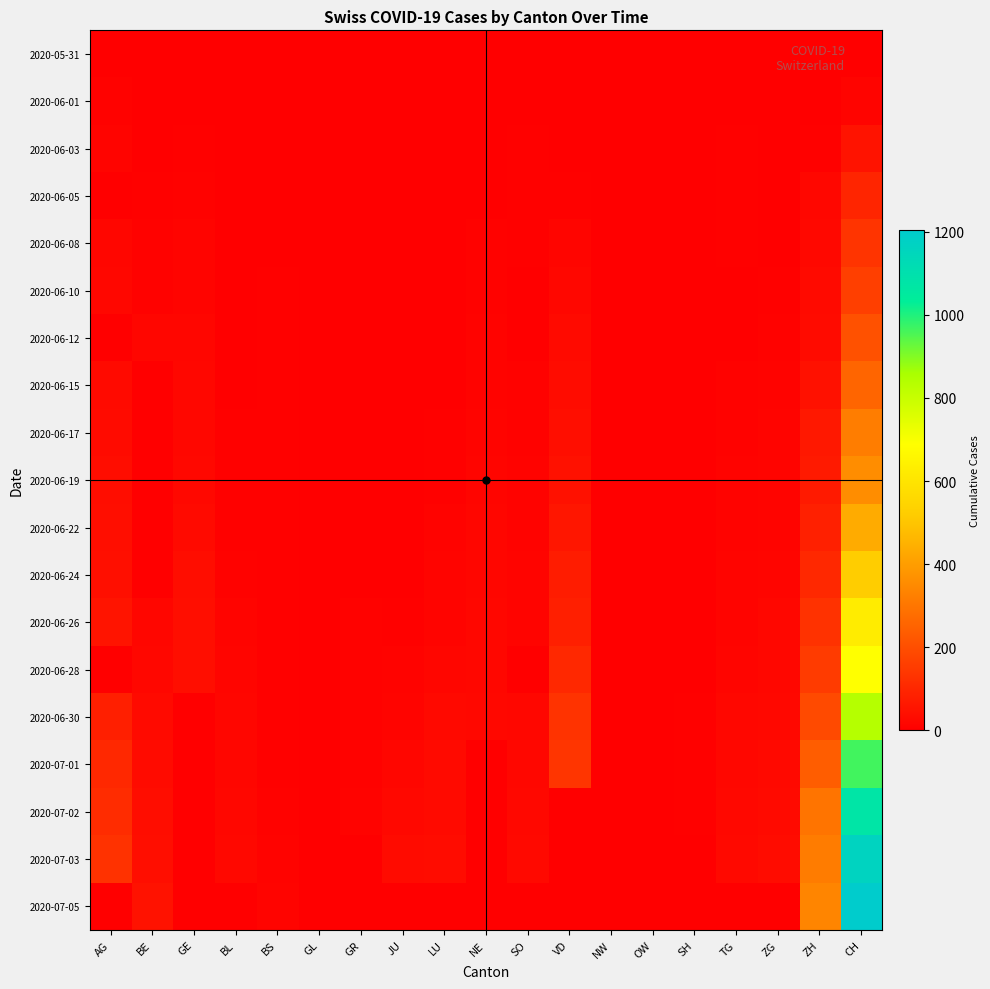

Reading left to right, list all the values displayed in this chart.

2020-05-31: AG=0	BE=0	GE=0	BL=0	BS=0	GL=0	GR=0	JU=0	LU=0	NE=0	SO=0	VD=0	NW=0	OW=0	SH=0	TG=0	ZG=0	ZH=0	CH=0
2020-06-01: AG=9	BE=0	GE=1	BL=0	BS=0	GL=0	GR=0	JU=0	LU=0	NE=0	SO=0	VD=1	NW=0	OW=0	SH=0	TG=0	ZG=0	ZH=1	CH=12
2020-06-03: AG=12	BE=2	GE=6	BL=1	BS=1	GL=0	GR=4	JU=0	LU=0	NE=1	SO=5	VD=2	NW=0	OW=1	SH=0	TG=5	ZG=0	ZH=5	CH=50
2020-06-05: AG=0	BE=6	GE=8	BL=4	BS=3	GL=0	GR=1	JU=0	LU=0	NE=0	SO=6	VD=7	NW=0	OW=0	SH=0	TG=6	ZG=0	ZH=19	CH=95
2020-06-08: AG=17	BE=8	GE=12	BL=3	BS=4	GL=0	GR=1	JU=0	LU=1	NE=9	SO=6	VD=15	NW=0	OW=0	SH=1	TG=6	ZG=1	ZH=23	CH=132
2020-06-10: AG=19	BE=9	GE=14	BL=4	BS=5	GL=0	GR=2	JU=0	LU=1	NE=9	SO=0	VD=20	NW=0	OW=0	SH=1	TG=0	ZG=5	ZH=26	CH=160
2020-06-12: AG=0	BE=17	GE=18	BL=4	BS=5	GL=0	GR=2	JU=0	LU=0	NE=10	SO=0	VD=28	NW=0	OW=0	SH=1	TG=0	ZG=9	ZH=30	CH=205
2020-06-15: AG=28	BE=0	GE=20	BL=4	BS=5	GL=0	GR=2	JU=1	LU=0	NE=11	SO=8	VD=32	NW=0	OW=0	SH=3	TG=8	ZG=11	ZH=45	CH=257
2020-06-17: AG=30	BE=0	GE=21	BL=5	BS=6	GL=0	GR=2	JU=1	LU=5	NE=13	SO=9	VD=38	NW=0	OW=0	SH=3	TG=9	ZG=13	ZH=62	CH=319
2020-06-19: AG=34	BE=0	GE=23	BL=5	BS=7	GL=0	GR=2	JU=1	LU=6	NE=15	SO=11	VD=47	NW=0	OW=0	SH=3	TG=11	ZG=13	ZH=68	CH=359
2020-06-22: AG=38	BE=0	GE=28	BL=7	BS=7	GL=0	GR=3	JU=3	LU=10	NE=17	SO=11	VD=57	NW=0	OW=0	SH=3	TG=11	ZG=14	ZH=83	CH=433
2020-06-24: AG=40	BE=0	GE=33	BL=9	BS=7	GL=1	GR=3	JU=3	LU=12	NE=18	SO=12	VD=73	NW=0	OW=0	SH=3	TG=12	ZG=16	ZH=103	CH=521
2020-06-26: AG=53	BE=18	GE=38	BL=12	BS=7	GL=1	GR=8	JU=6	LU=14	NE=19	SO=13	VD=80	NW=0	OW=0	SH=3	TG=13	ZG=19	ZH=129	CH=624
2020-06-28: AG=0	BE=21	GE=39	BL=16	BS=7	GL=0	GR=8	JU=11	LU=17	NE=19	SO=0	VD=104	NW=0	OW=0	SH=0	TG=16	ZG=19	ZH=152	CH=687
2020-06-30: AG=81	BE=27	GE=0	BL=17	BS=7	GL=1	GR=9	JU=12	LU=25	NE=22	SO=19	VD=130	NW=0	OW=1	SH=5	TG=19	ZG=23	ZH=189	CH=836
2020-07-01: AG=102	BE=29	GE=0	BL=18	BS=7	GL=1	GR=9	JU=17	LU=28	NE=0	SO=21	VD=135	NW=0	OW=1	SH=5	TG=21	ZG=25	ZH=237	CH=966
2020-07-02: AG=115	BE=35	GE=0	BL=19	BS=8	GL=1	GR=10	JU=22	LU=28	NE=0	SO=23	VD=0	NW=0	OW=1	SH=5	TG=23	ZG=27	ZH=294	CH=1076
2020-07-03: AG=128	BE=39	GE=0	BL=23	BS=10	GL=1	GR=0	JU=30	LU=32	NE=0	SO=24	VD=0	NW=0	OW=1	SH=0	TG=24	ZG=31	ZH=317	CH=1165
2020-07-05: AG=0	BE=49	GE=0	BL=0	BS=12	GL=0	GR=0	JU=0	LU=0	NE=0	SO=0	VD=0	NW=0	OW=0	SH=0	TG=0	ZG=0	ZH=338	CH=1204